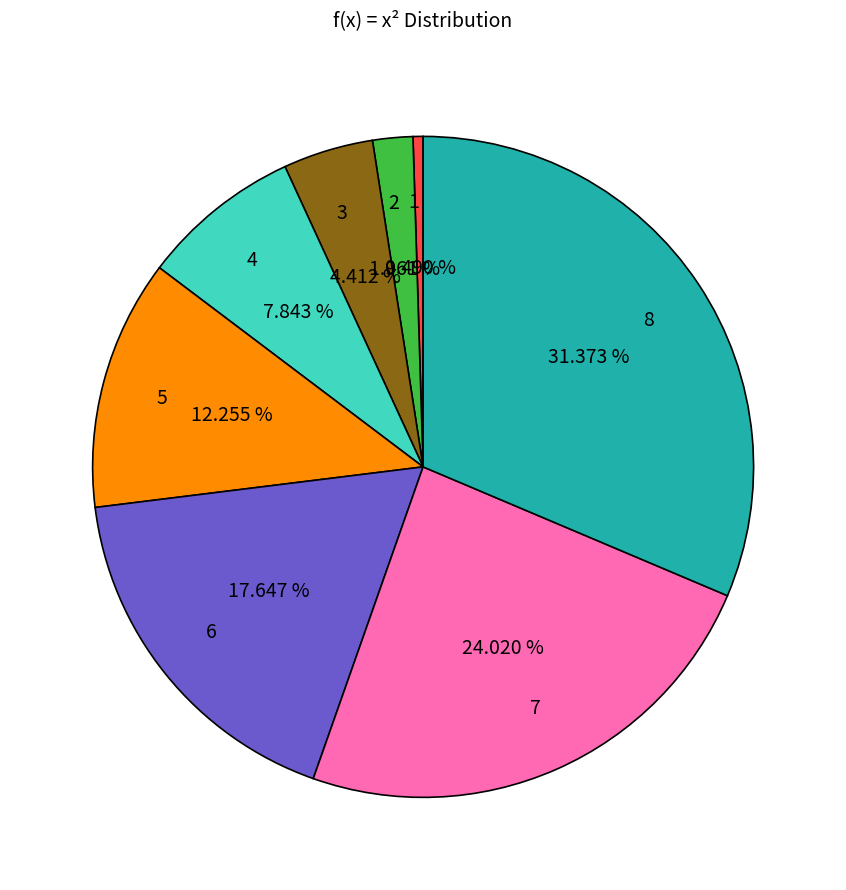

To the nearest percent, what percentage of the pie is 8?

31%